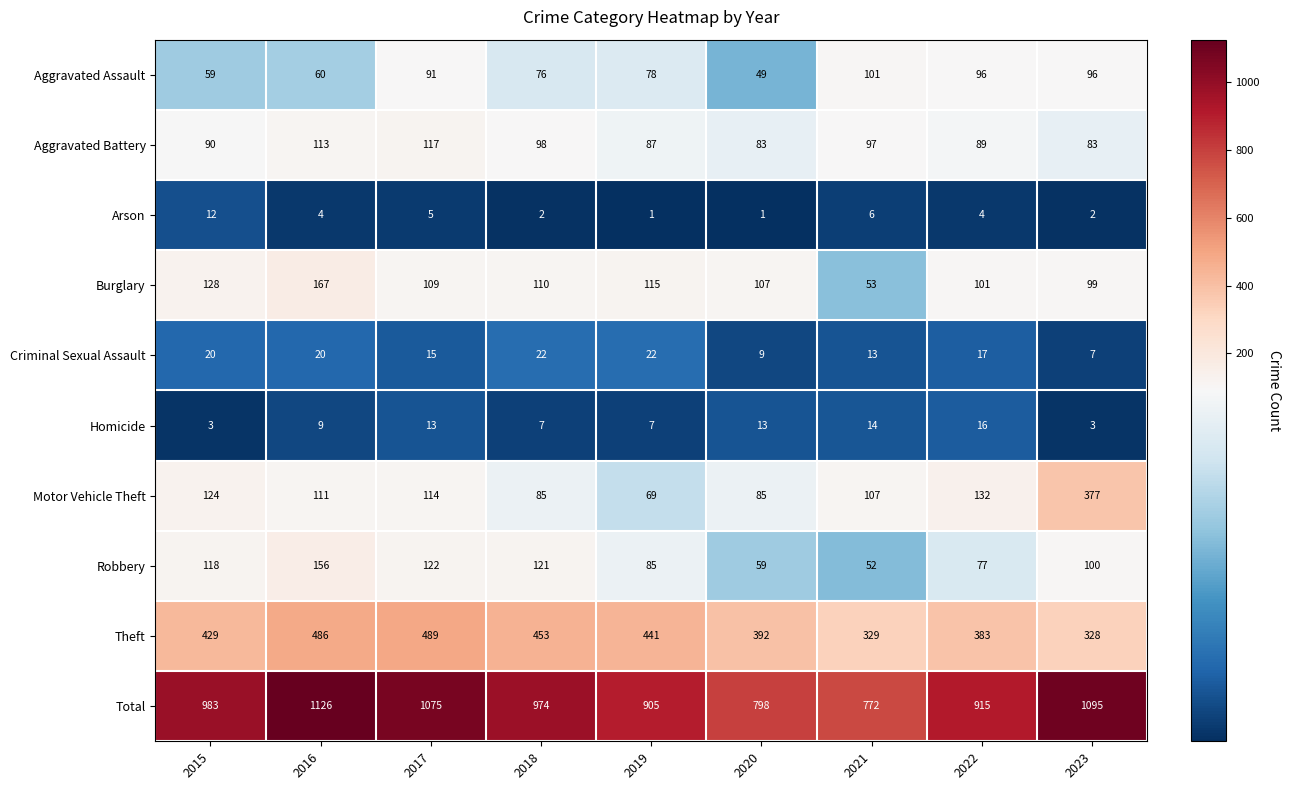

At which label is Aggravated Battery closest to 100?

2018